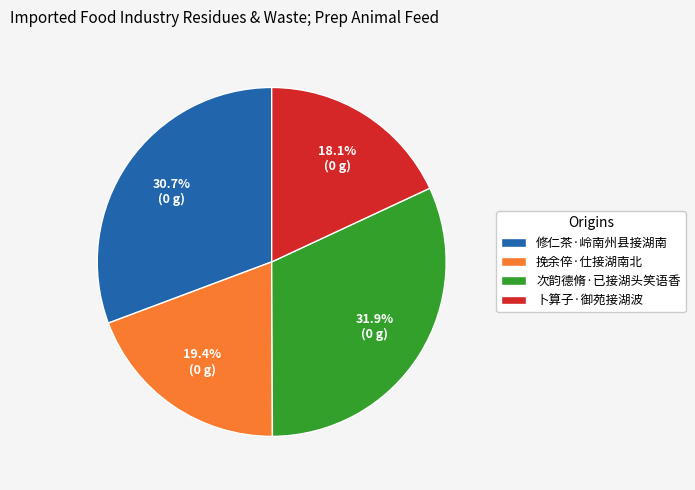

Is it true that 次韵德脩·已接湖头笑语香 is 25% of the pie?

False